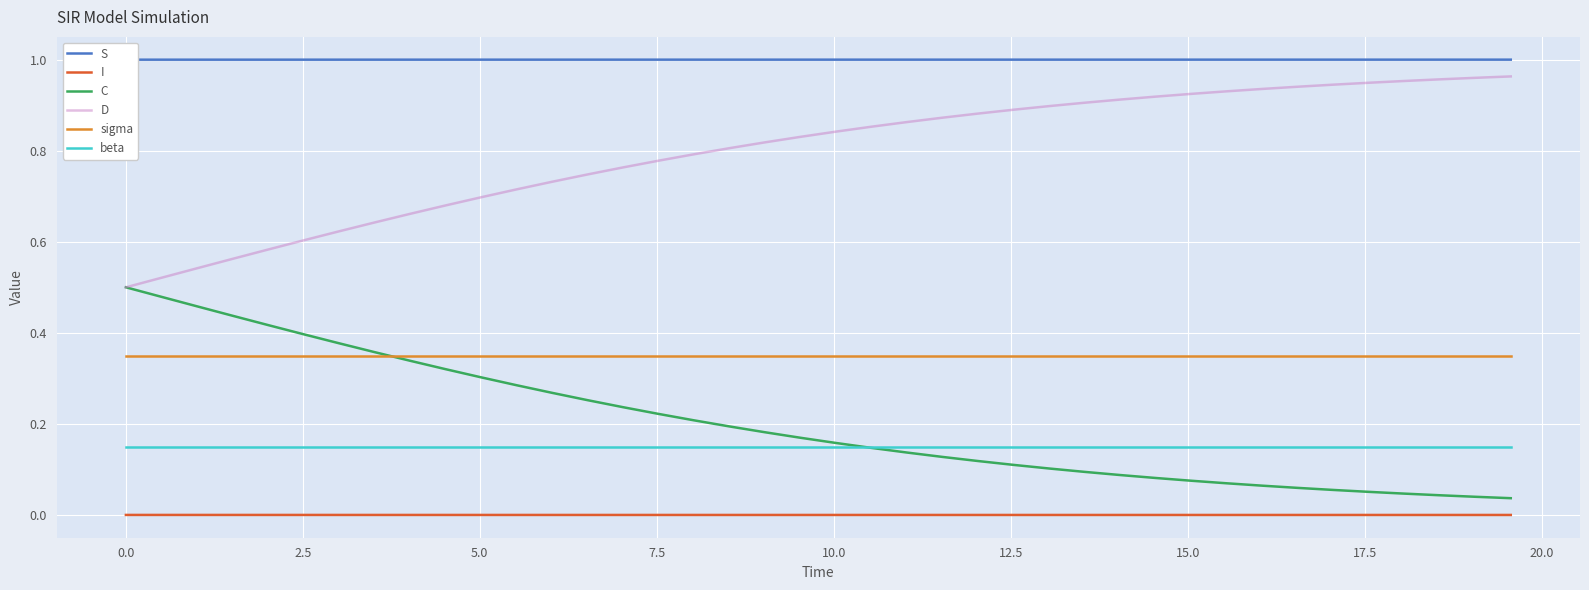

True or false: I and D intersect in this chart.

False